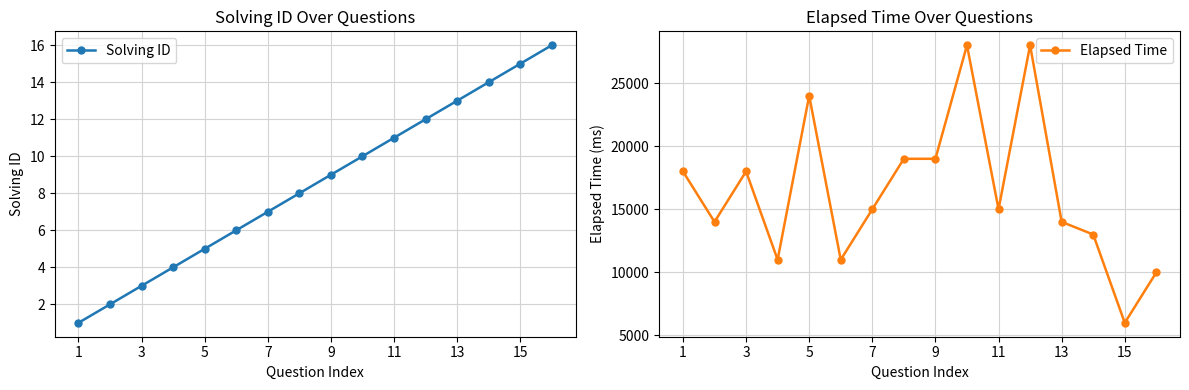

The value of Solving ID at 13 is 22. True or false?

False